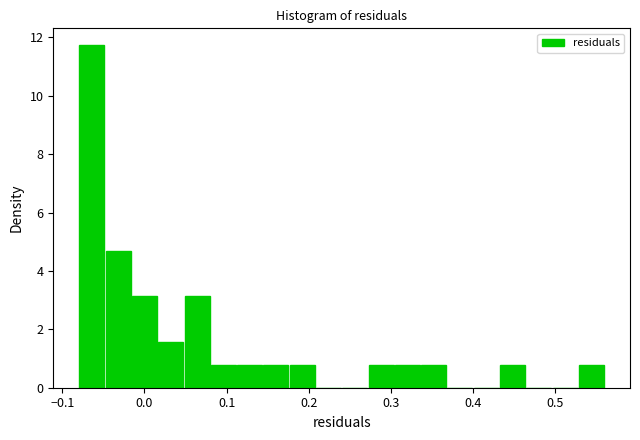

Around what value on the x-axis is the tallest bar? Give the approximate position of its centre, as read against the axis.

-0.06